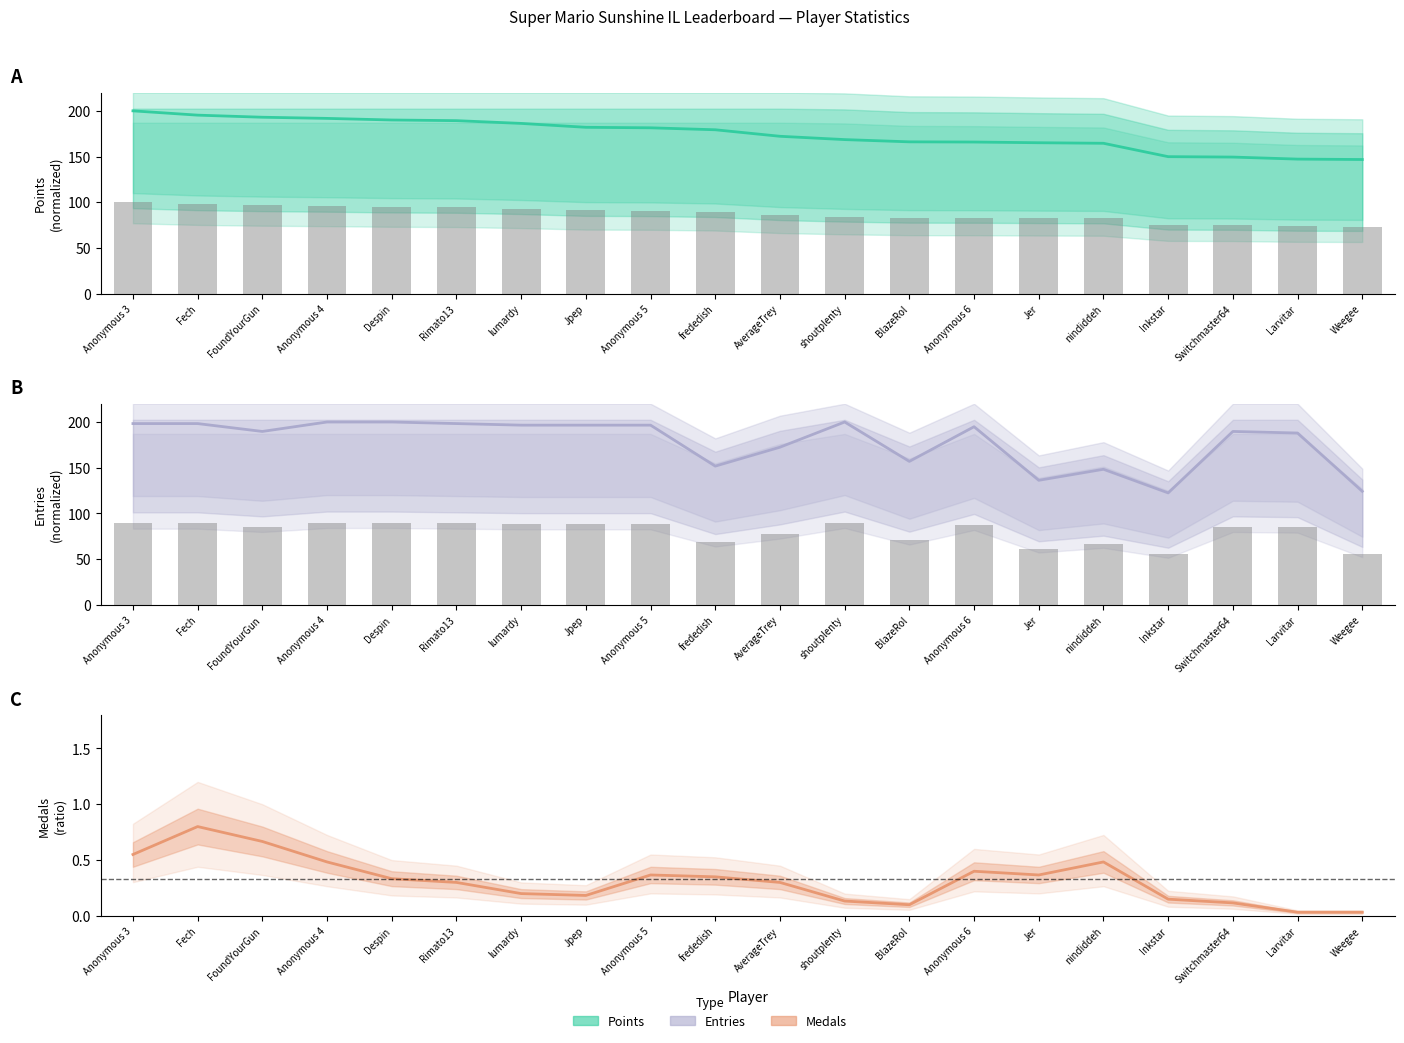

Which category has the highest value in the Points series?

Anonymous 3